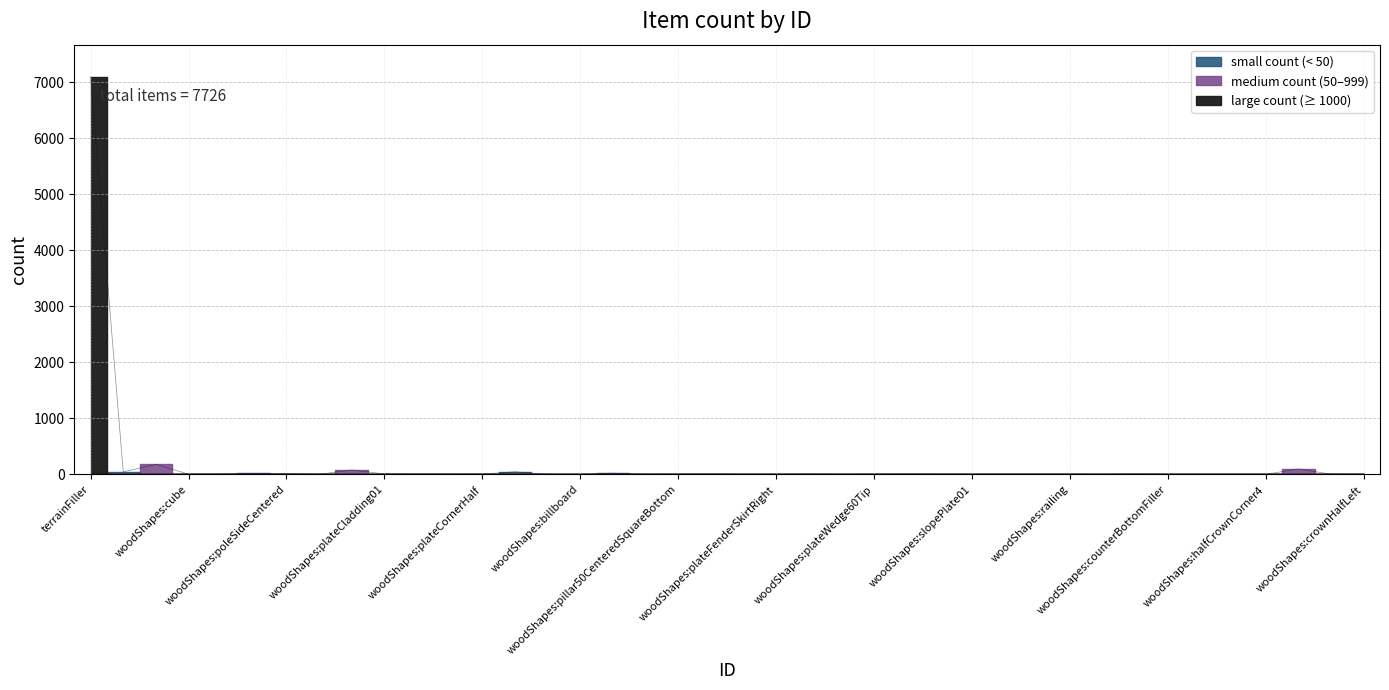

Reading right to left, what are all the values shown in this chart?

woodShapes:crownHalfLeft=2	woodShapes:crownStraight=4	woodShapes:crown=100	woodShapes:halfCrownCorner4=1	woodShapes:halfCrownCorner3=1	woodShapes:counterRound1m=2	woodShapes:counterBottomFiller=2	woodShapes:cubeBaseboard=6	woodShapes:railingCorner=1	woodShapes:railing=3	woodShapes:stairsRailing=3	woodShapes:pillar50PlatePillar0.05=3	woodShapes:slopePlate01=2	woodShapes:plateWedge60Filler=3	woodShapes:plateWedge60Incline=6	woodShapes:plateWedge60Tip=3	woodShapes:plateWedge60RightTip=1	woodShapes:plateRamp=4	woodShapes:plateFenderSkirtRight=1	woodShapes:plateFenderSkirtLeft=1	woodShapes:plateRound=6	woodShapes:pillar50CenteredSquareBottom=6	woodShapes:pillar50CenteredSquareTop=2	woodShapes:pillar50=24	woodShapes:billboard=1	woodShapes:platePole=2	woodShapes:plateHalf=48	woodShapes:plateCornerHalf=6	woodShapes:plateCorner=4	woodShapes:plateCladding03=6	woodShapes:plateCladding01=9	woodShapes:plate=81	woodShapes:cubePoleCorner=2	woodShapes:poleSideCentered=17	woodShapes:pole=20	woodShapes:cubeHalf=7	woodShapes:cube=6	terrAsphalt=179	terrDestroyedStone=47	terrainFiller=7104